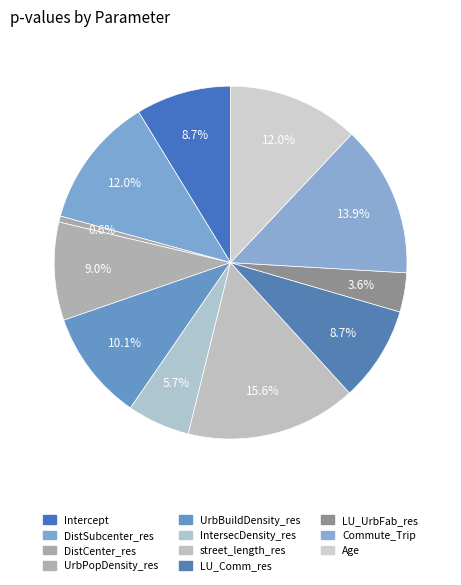

Does IntersecDensity_res represent more than half of the total?

No